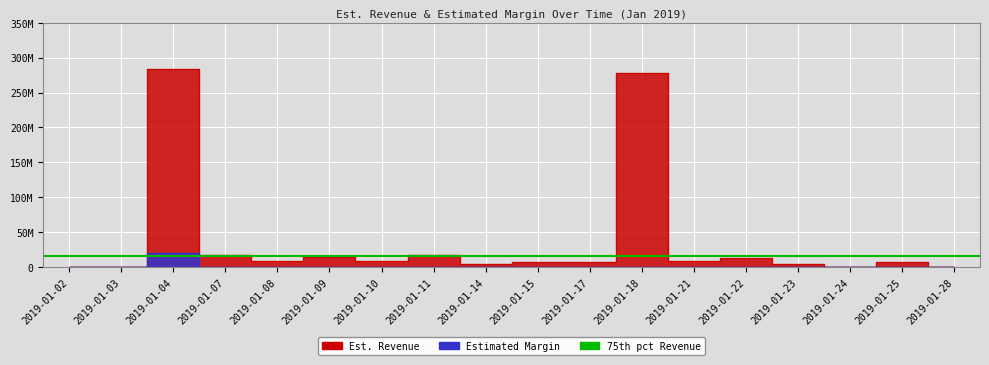

How many data points in Est. Revenue are above 8646000?

8